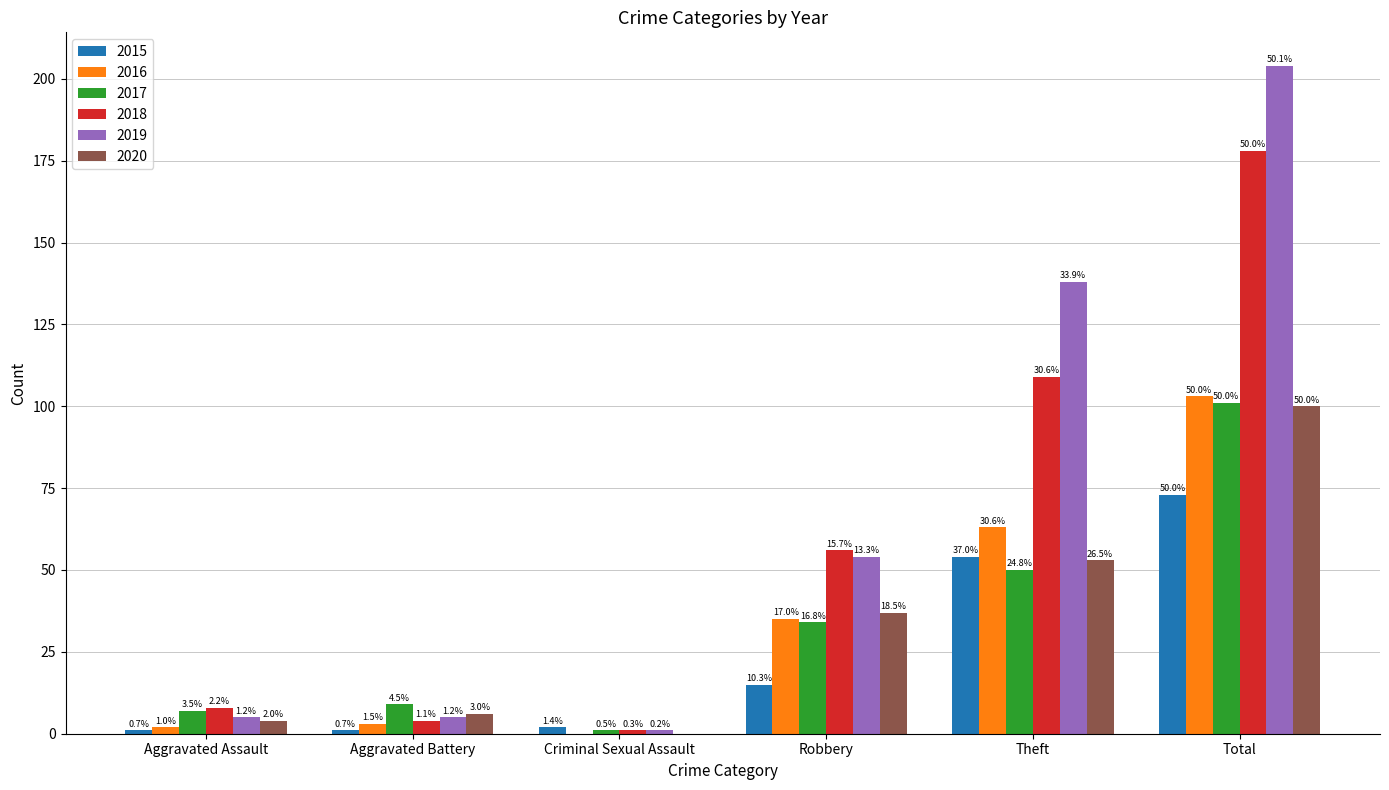

At which category is the sum across all series the highest?

Total